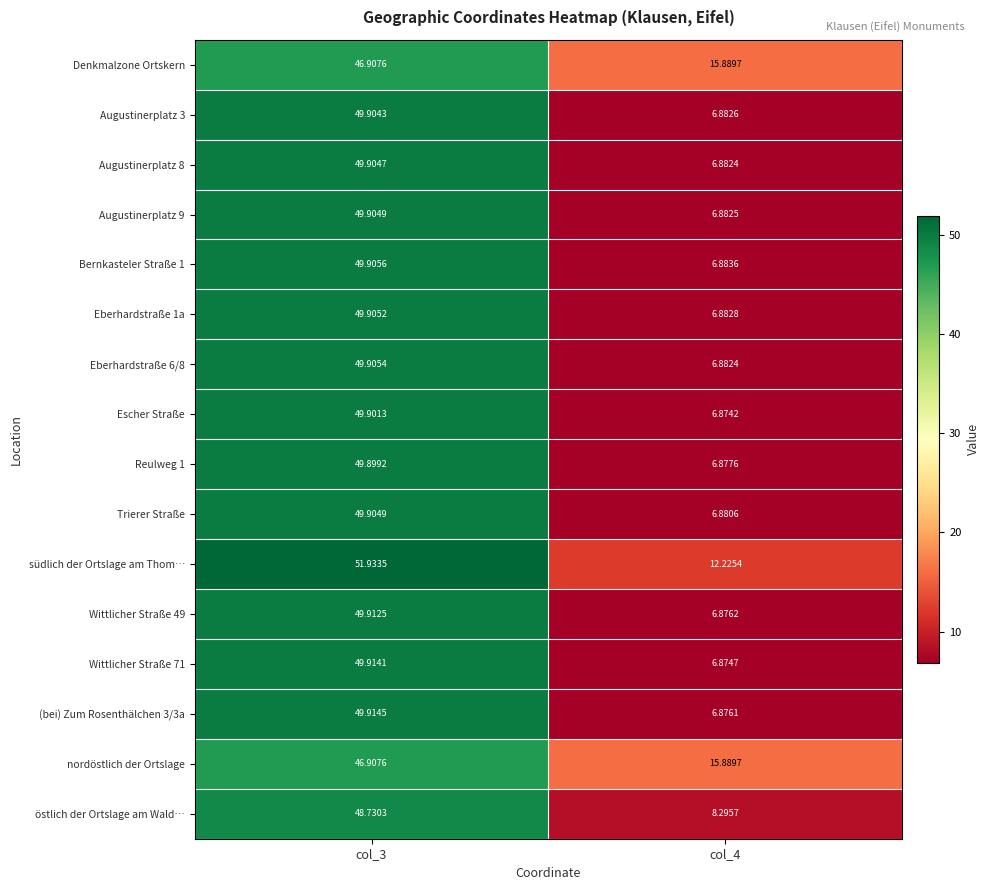

Which series has the largest total across all categories?

südlich der Ortslage am Thom…